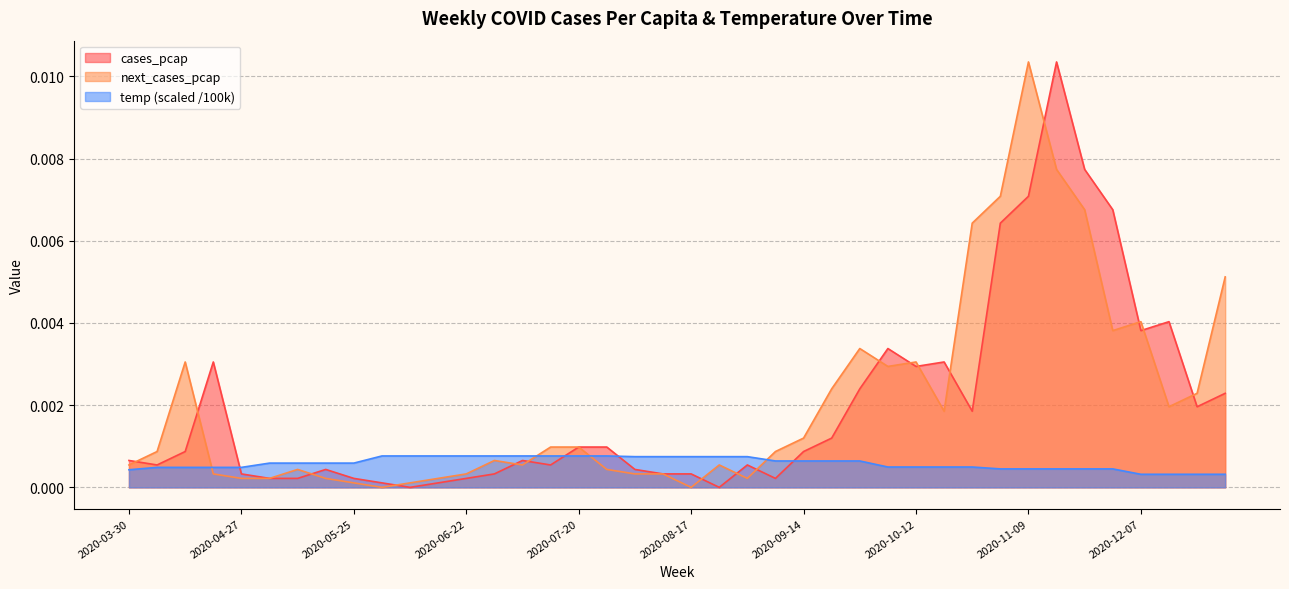

What position from the right is 2020-11-30?

5